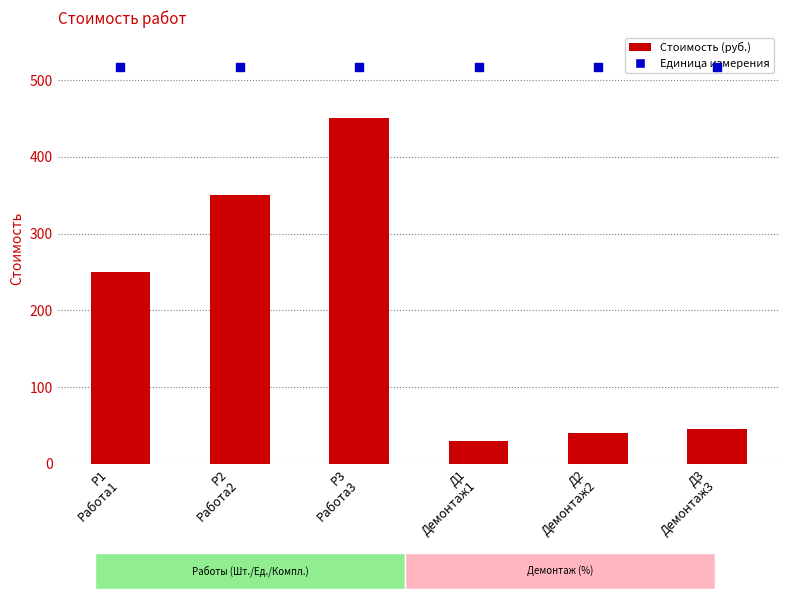

What is the total value across all series at Р2
Работа2?

867.5